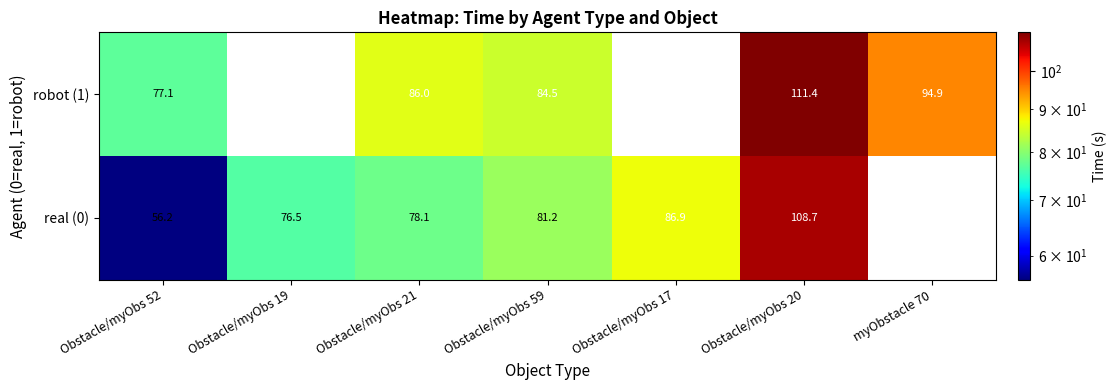

Which label corresponds to the smallest value in the chart?

Obstacle/myObs 52